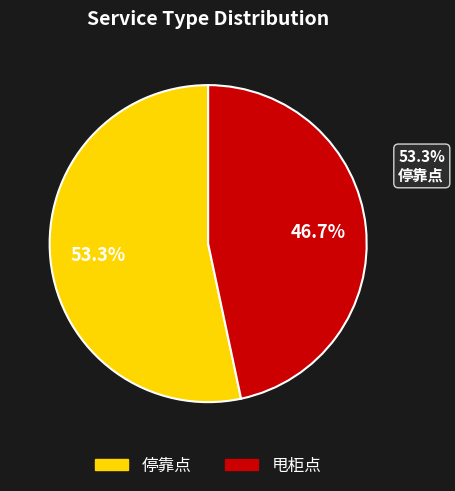

To the nearest percent, what is the difference between the 停靠点 and 甩柜点 slice percentages?

7%